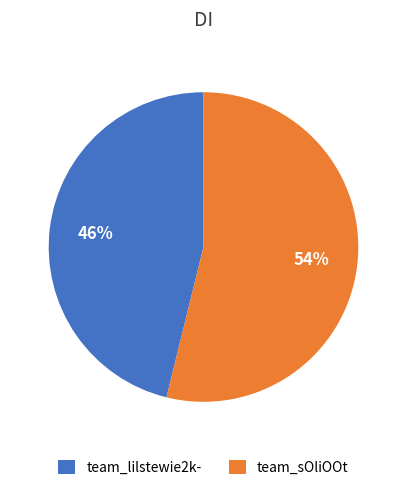

How many slices are in this pie chart?

2